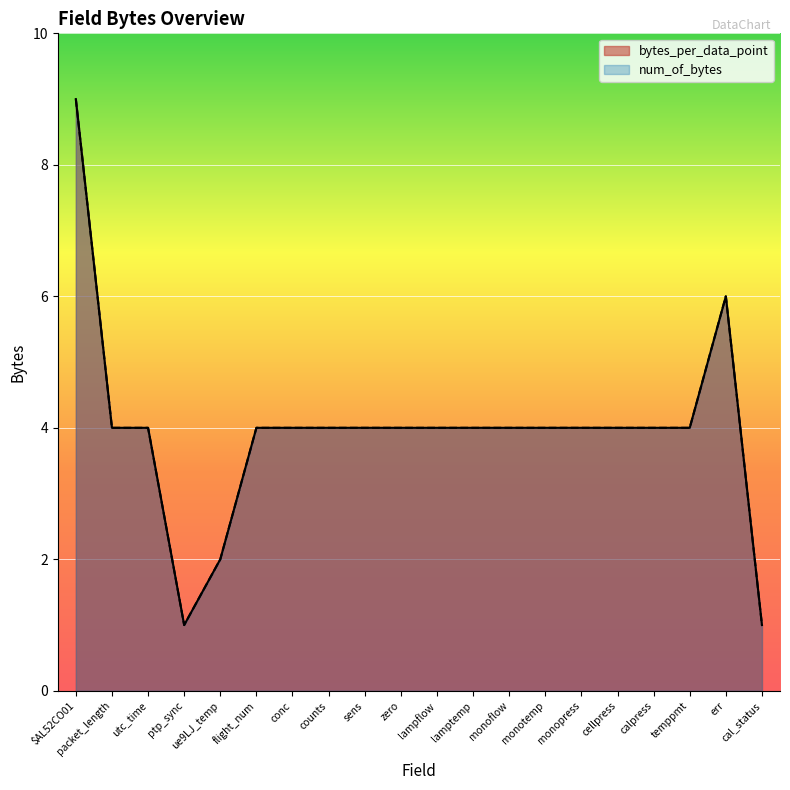

Reading left to right, list all the values displayed in this chart.

9	4	4	1	2	4	4	4	4	4	4	4	4	4	4	4	4	4	6	1